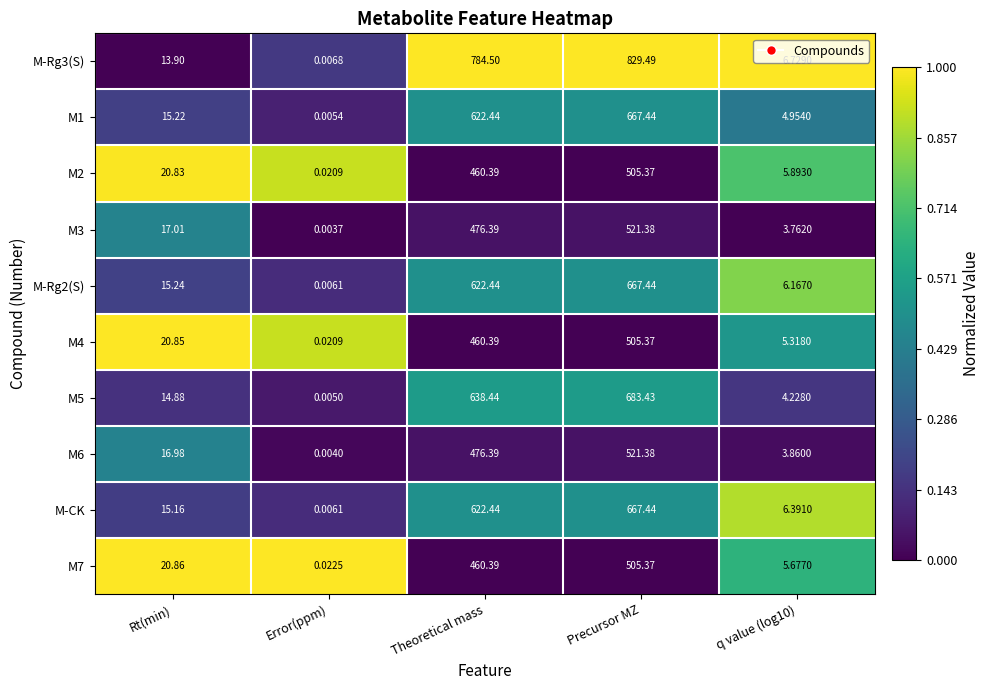

At which label does M2 first exceed 20?

Rt(min)